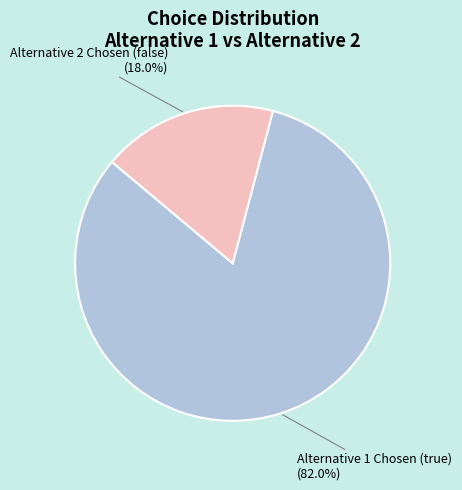

Does any single category account for the majority?

Yes